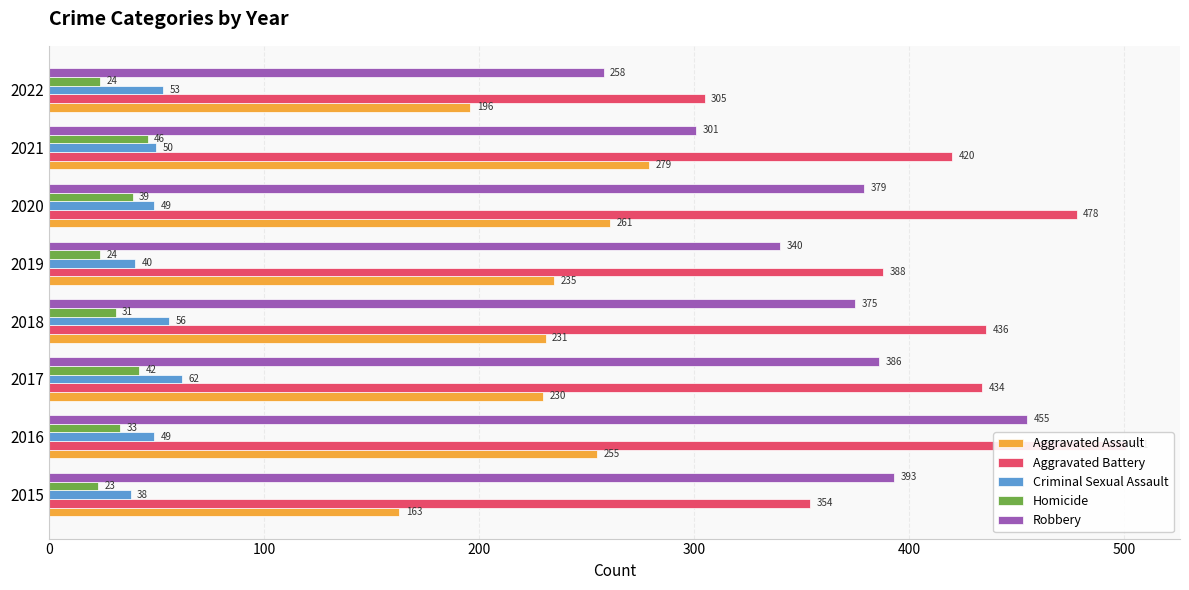

How many bars are there in total?

40